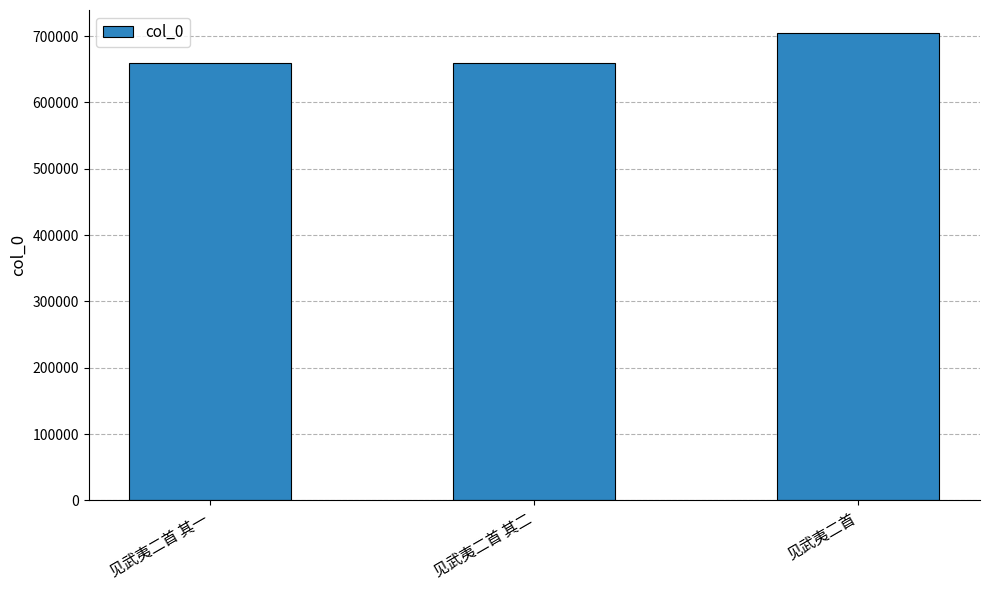

Between 见武夷二首 and 见武夷二首 其一, which is larger?

见武夷二首